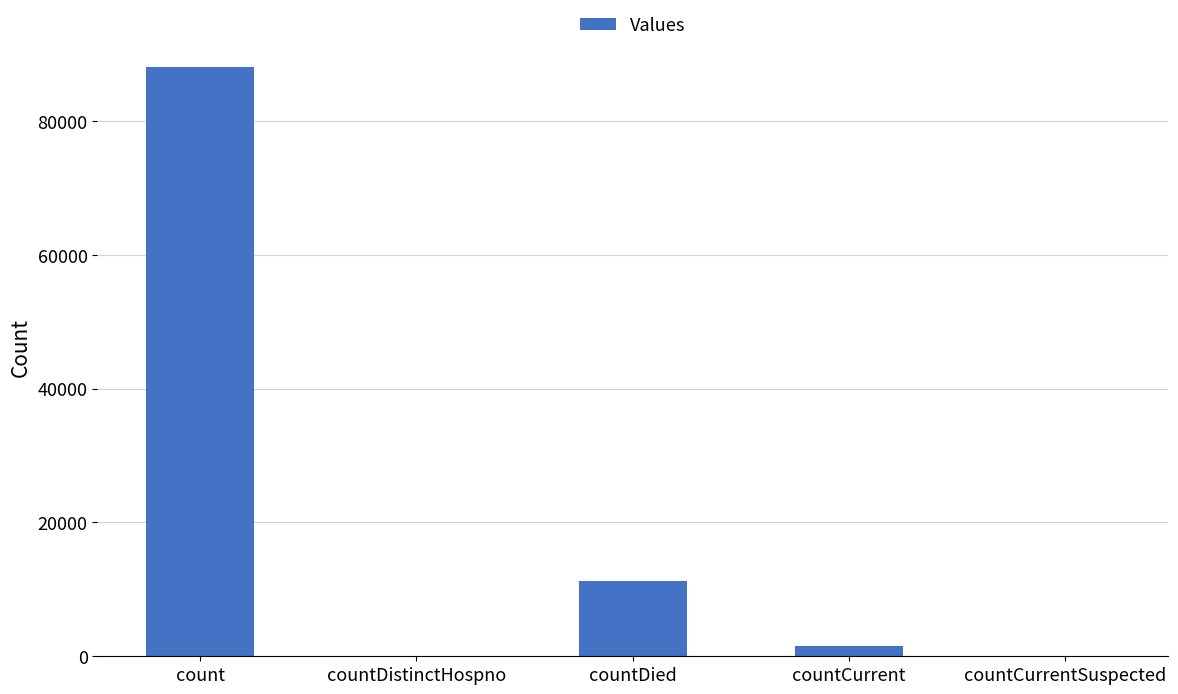

What is the sum of the values at countDistinctHospno and countCurrent?

1609